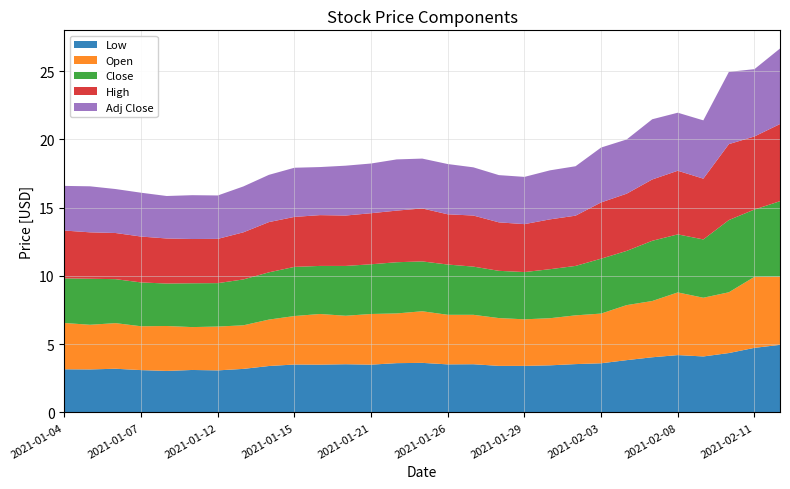

Reading right to left, extract all data points from this chart.

Low: 5.0	4.7	4.3	4.1	4.2	4.0	3.8	3.6	3.5	3.5	3.4	3.4	3.5	3.5	3.6	3.6	3.5	3.5	3.5	3.5	3.4	3.2	3.1	3.1	3.0	3.1	3.2	3.1	3.2
Open: 5.0	5.2	4.5	4.3	4.6	4.1	4.0	3.6	3.6	3.5	3.4	3.5	3.6	3.6	3.8	3.6	3.7	3.5	3.7	3.5	3.4	3.2	3.2	3.1	3.3	3.2	3.3	3.3	3.4
Close: 5.5	4.9	5.3	4.3	4.2	4.4	4.0	4.0	3.6	3.6	3.5	3.5	3.5	3.7	3.6	3.8	3.6	3.6	3.5	3.6	3.5	3.4	3.2	3.2	3.1	3.2	3.2	3.4	3.3
High: 5.7	5.3	5.6	4.5	4.7	4.5	4.2	4.1	3.7	3.6	3.5	3.5	3.7	3.7	3.9	3.8	3.7	3.7	3.7	3.7	3.7	3.5	3.2	3.2	3.3	3.4	3.4	3.4	3.5
Adj Close: 5.5	4.9	5.3	4.3	4.2	4.4	4.0	4.0	3.6	3.6	3.5	3.5	3.5	3.7	3.6	3.8	3.6	3.6	3.5	3.6	3.5	3.4	3.2	3.2	3.1	3.2	3.2	3.4	3.3